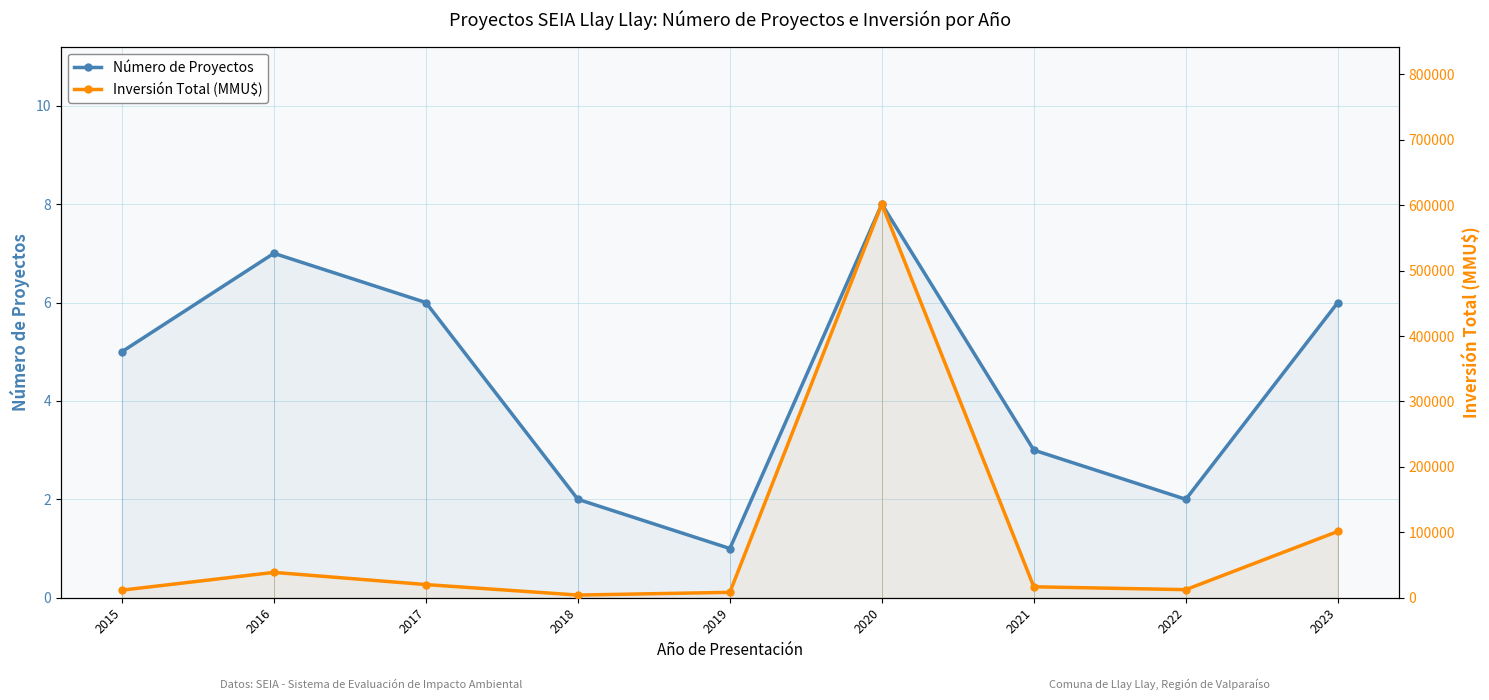

How many lines are shown in the chart?

2